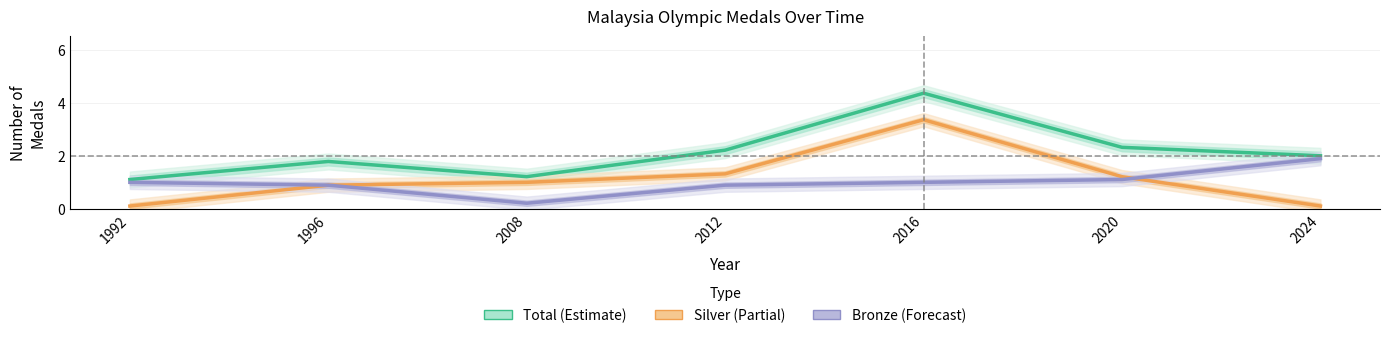

Read the Total (Estimate) value at 1992.

1.1